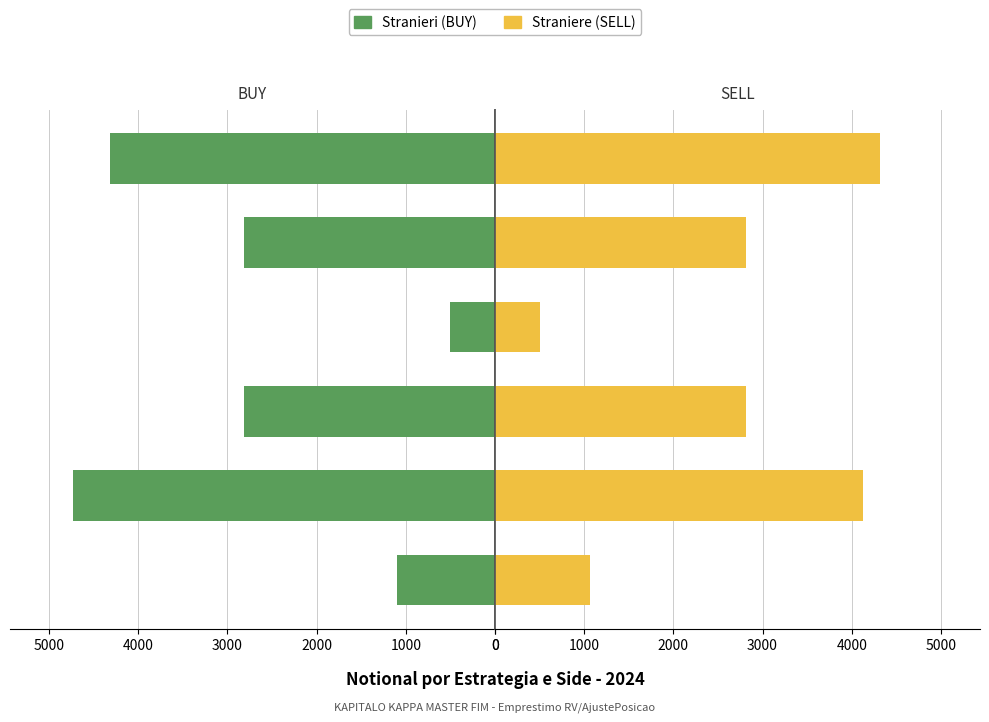

What is the highest value of the Straniere series?

4320